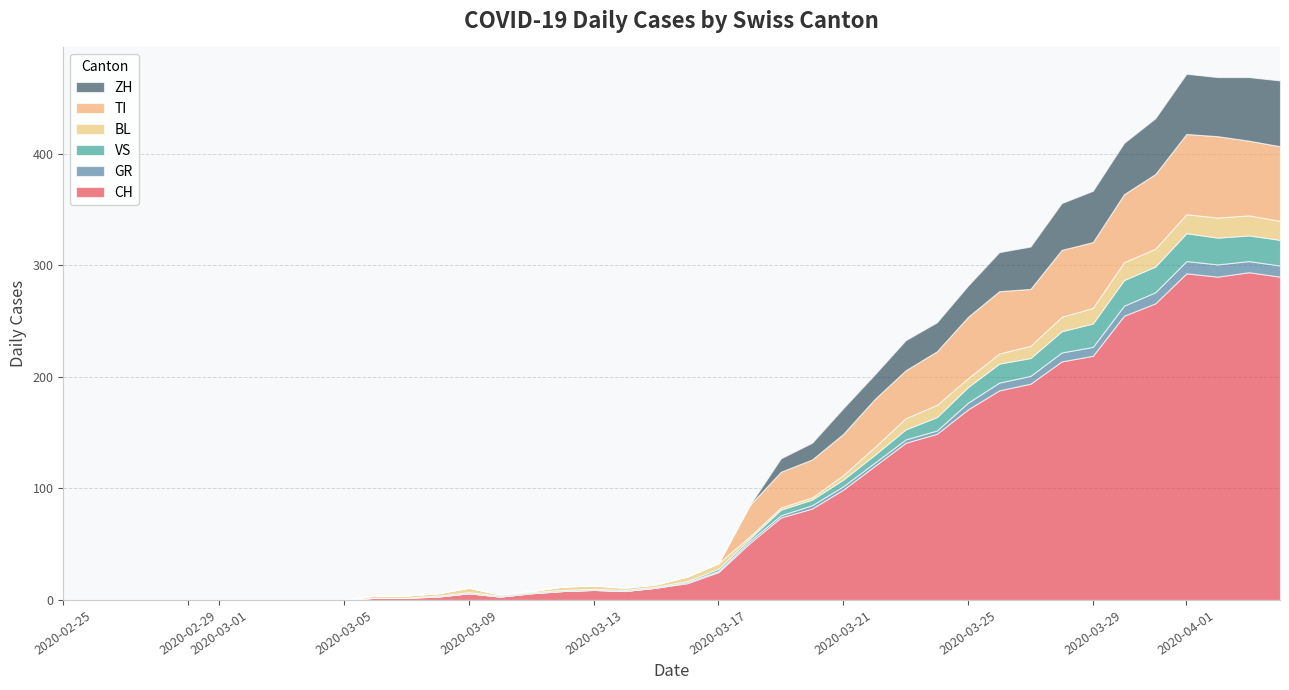

Reading right to left, extract all data points from this chart.

CH: 290	294	290	293	266	255	219	214	194	188	171	149	141	120	99	82	74	51	25	15	11	8	9	8	6	3	6	3	2	2	0	0	0	0	0	0	0	0	0	0
GR: 10	10	11	11	10	9	8	8	7	7	6	3	3	3	3	3	2	2	1	1	0	0	0	0	0	0	0	0	0	0	0	0	0	0	0	0	0	0	0	0
VS: 23	23	24	25	23	23	21	19	16	17	14	12	9	7	6	5	5	2	2	1	1	1	1	1	1	1	1	1	0	0	0	0	0	0	0	0	0	0	0	0
BL: 17	18	18	17	16	16	14	13	11	9	8	11	10	7	4	2	2	2	5	4	2	2	3	3	1	1	4	2	2	2	0	0	0	0	0	0	0	0	0	0
TI: 67	67	73	72	67	61	59	60	51	56	55	48	43	43	37	34	32	28	0	0	0	0	0	0	0	0	0	0	0	0	0	0	0	0	0	0	0	0	0	0
ZH: 59	57	53	54	50	46	46	42	38	35	28	26	27	22	23	15	12	0	0	0	0	0	0	0	0	0	0	0	0	0	0	0	0	0	0	0	0	0	0	0